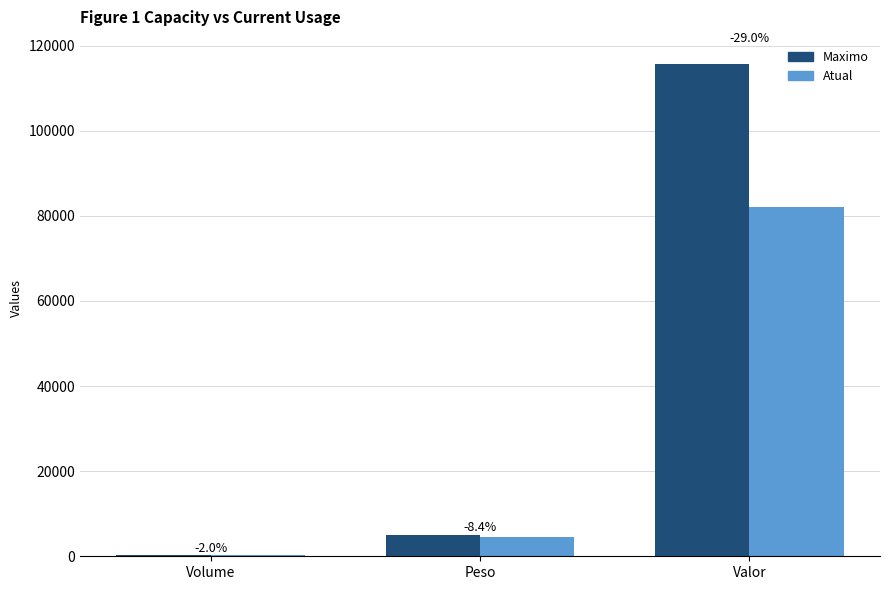

What are all the series names shown in the legend?

Maximo, Atual